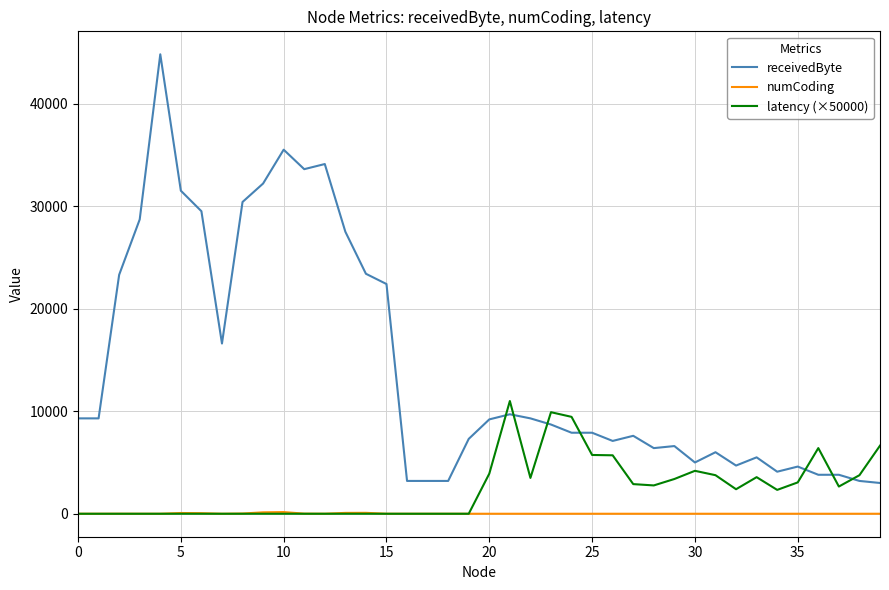

What is the average value of the receivedByte series?

14327.5